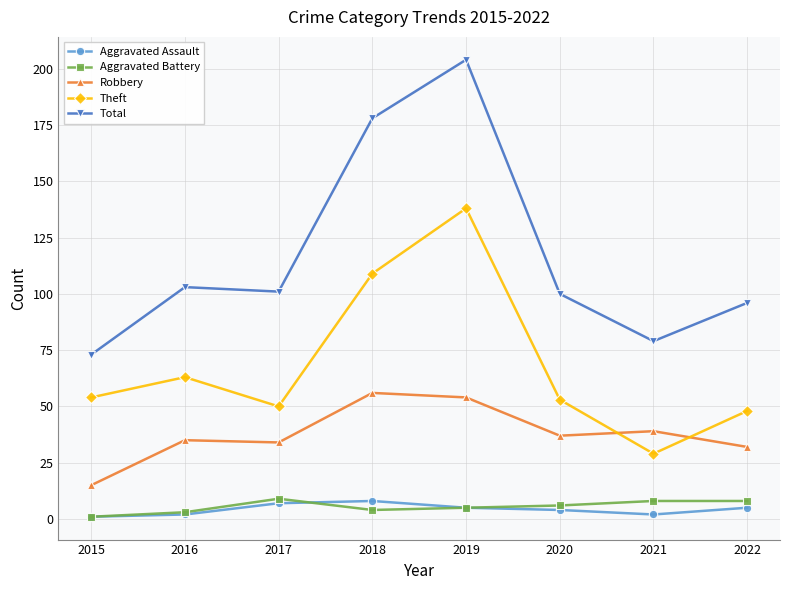

Reading left to right, list all the values displayed in this chart.

Aggravated Assault: 2015=1	2016=2	2017=7	2018=8	2019=5	2020=4	2021=2	2022=5
Aggravated Battery: 2015=1	2016=3	2017=9	2018=4	2019=5	2020=6	2021=8	2022=8
Robbery: 2015=15	2016=35	2017=34	2018=56	2019=54	2020=37	2021=39	2022=32
Theft: 2015=54	2016=63	2017=50	2018=109	2019=138	2020=53	2021=29	2022=48
Total: 2015=73	2016=103	2017=101	2018=178	2019=204	2020=100	2021=79	2022=96